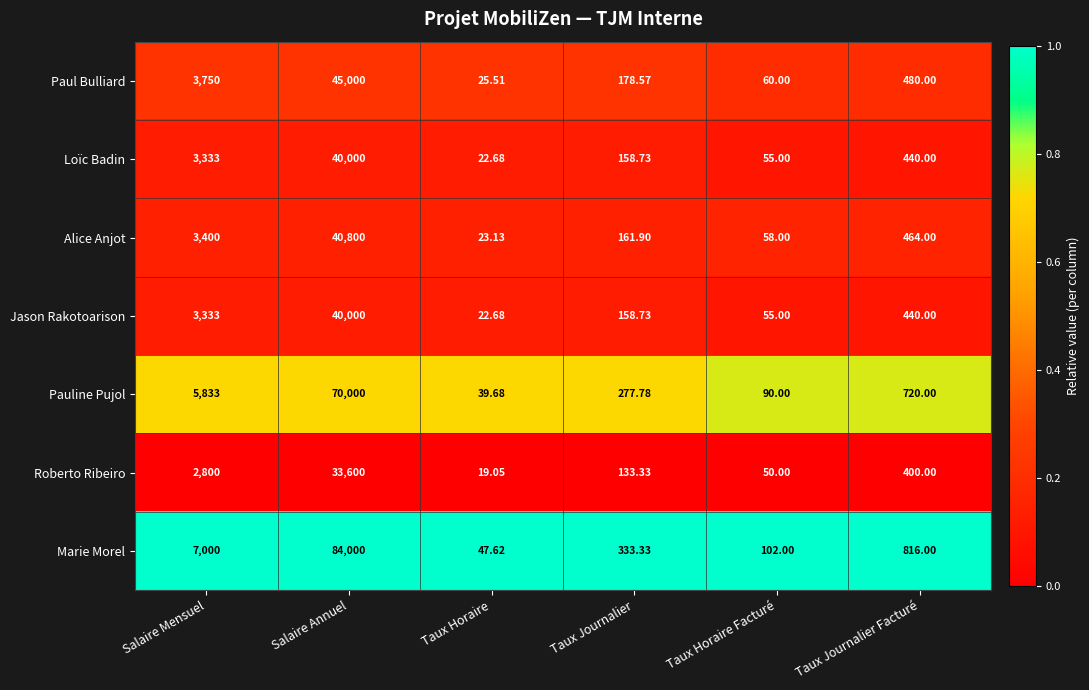

At which category does the chart reach its minimum across all series?

Taux Horaire